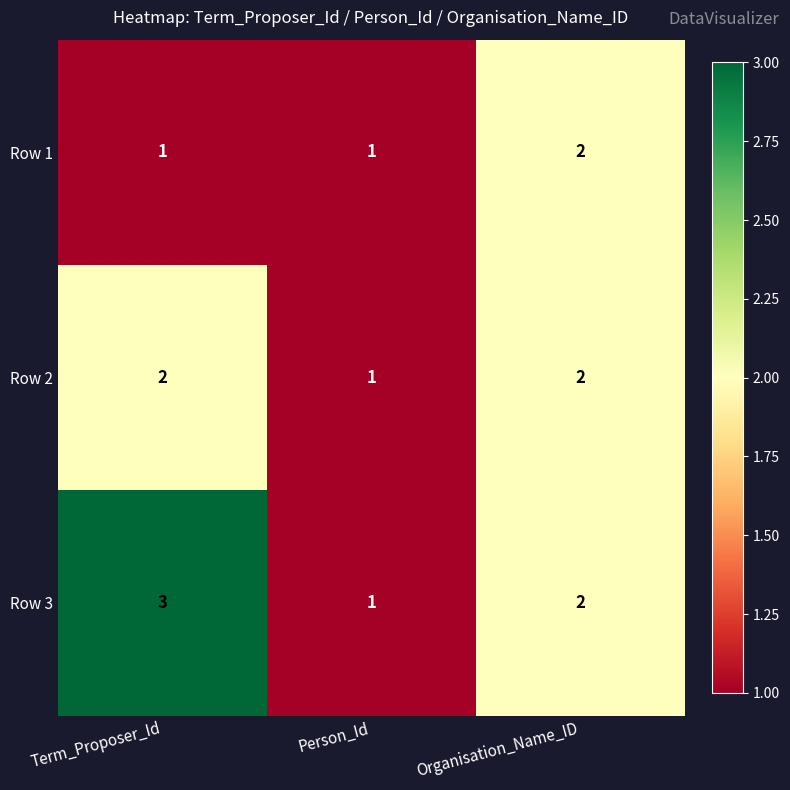

What is the total value across all series at Person_Id?

3